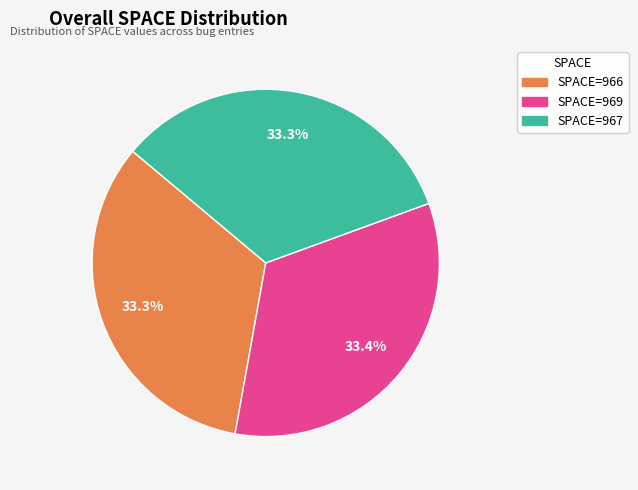

What percentage is NOT represented by SPACE=966?

66.7%